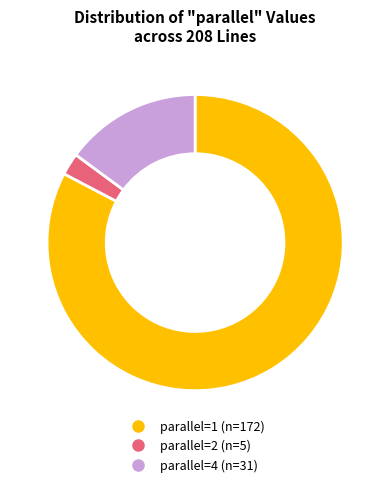

Is there a majority slice in this chart?

Yes